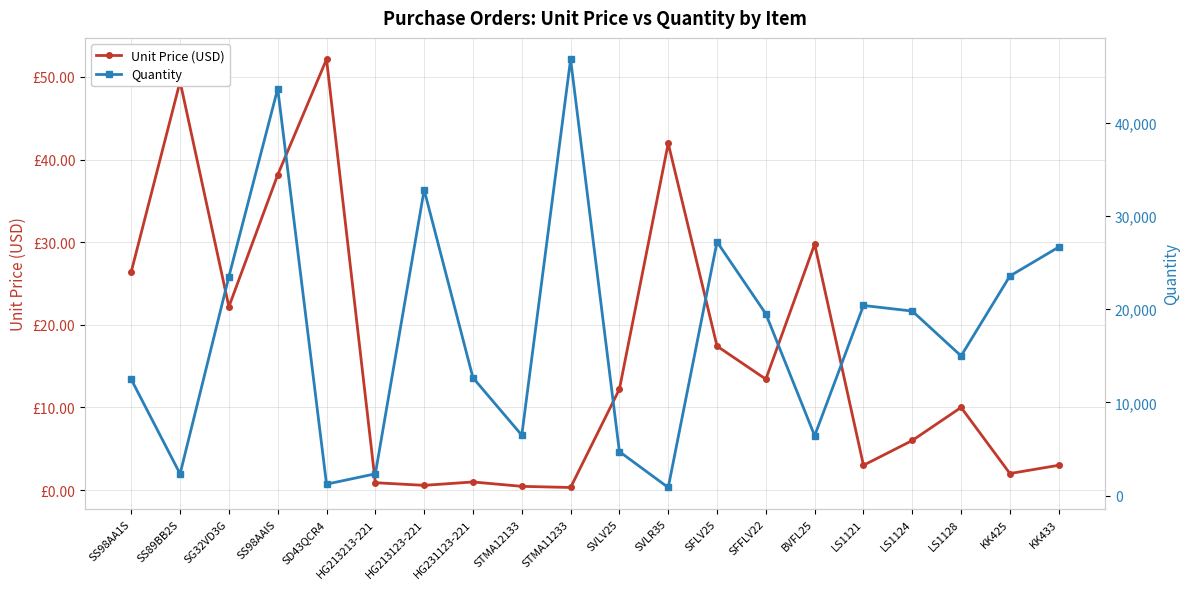

What is the value of the Unit Price (USD) point at the 11th from the left?

12.2